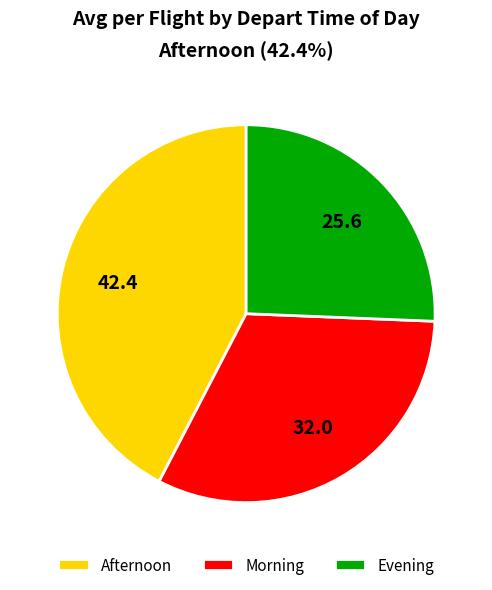

Is there a majority slice in this chart?

No